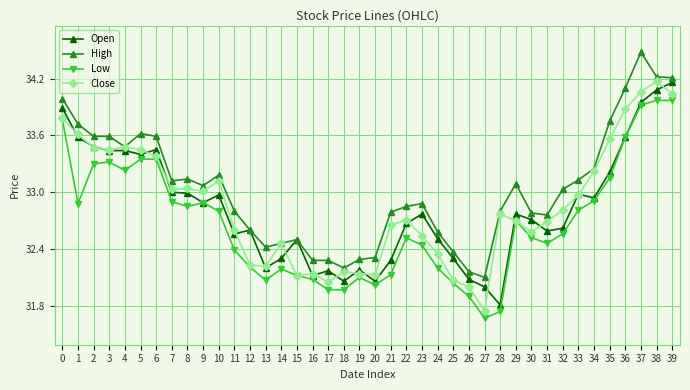

At which category does Low reach its first local valley?

1